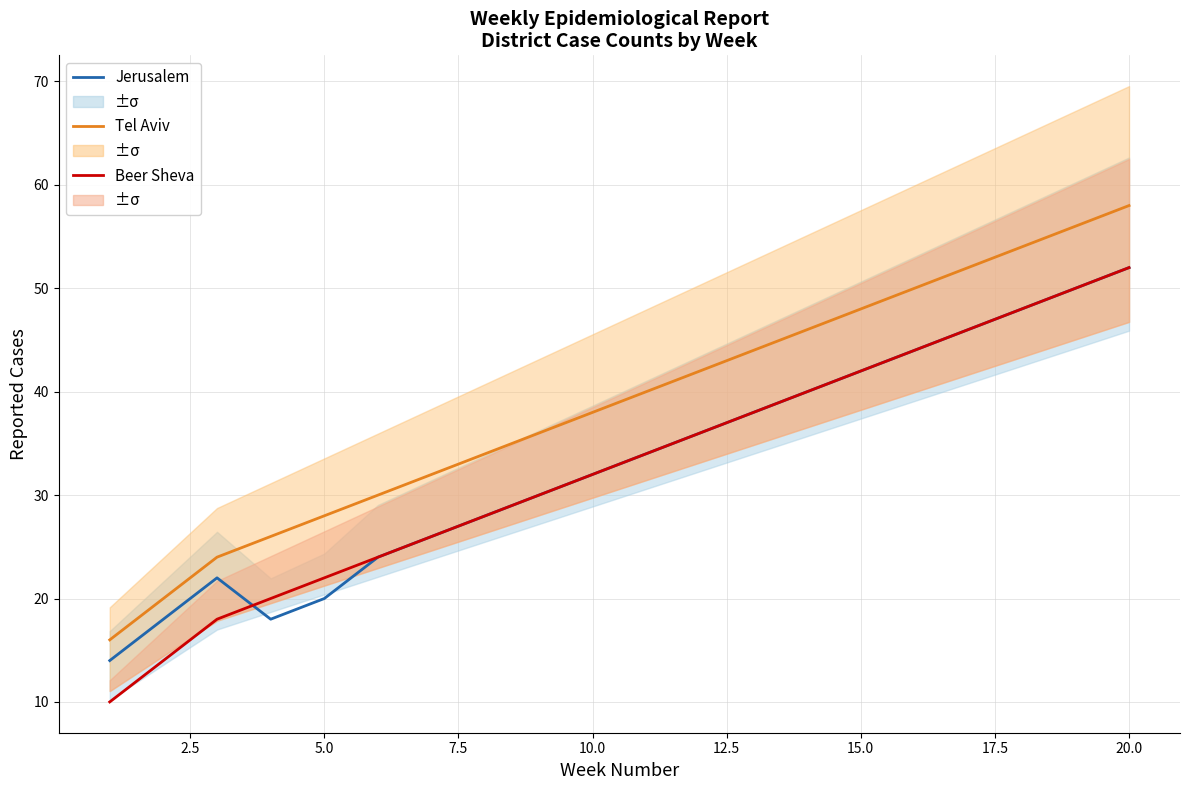

True or false: Beer Sheva has a value of 87 at 18.

False